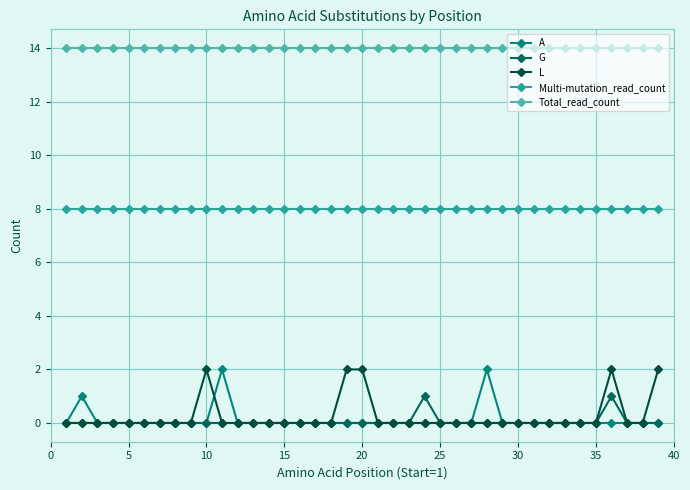

True or false: L and G intersect in this chart.

False